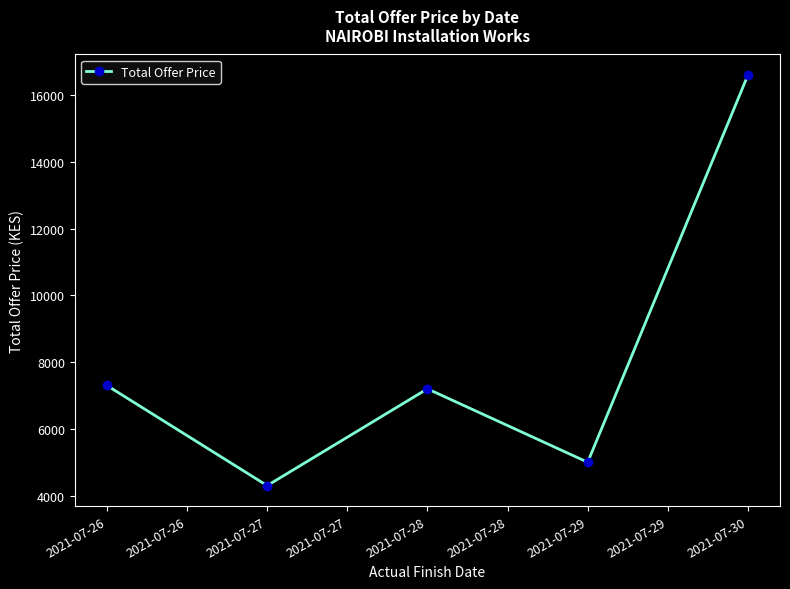

At which category does the chart reach its peak across all series?

2021-07-30